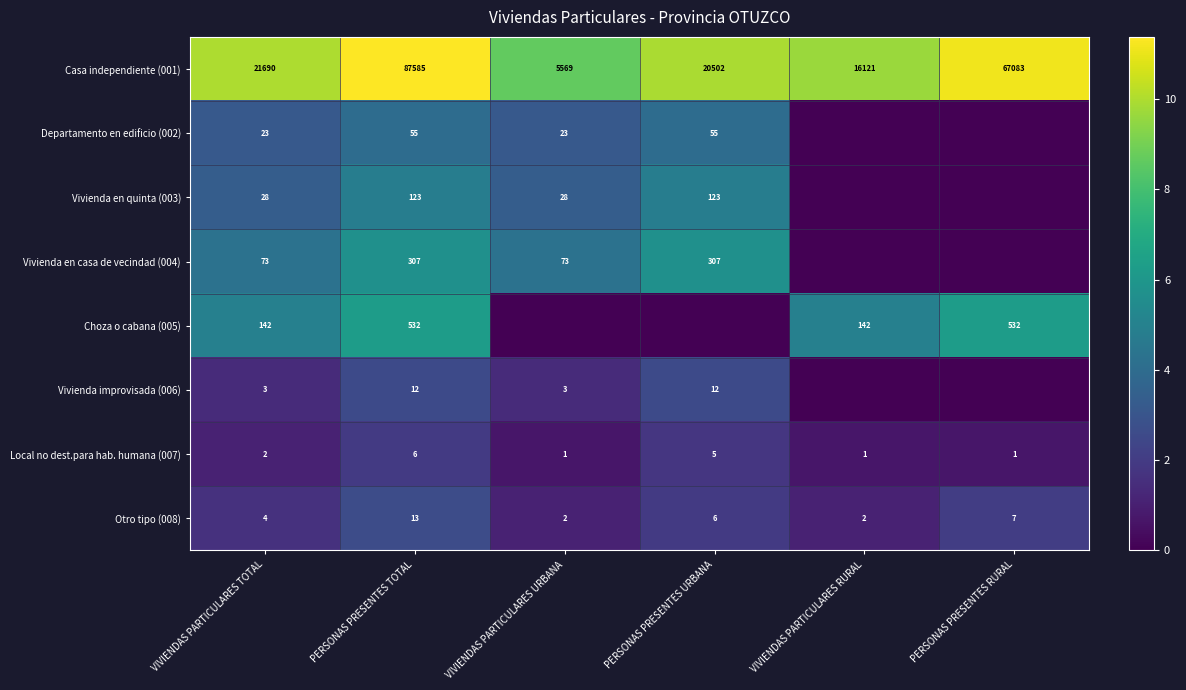

What is the sum of the Vivienda improvisada (006) values at VIVIENDAS PARTICULARES URBANA and PERSONAS PRESENTES TOTAL?

15